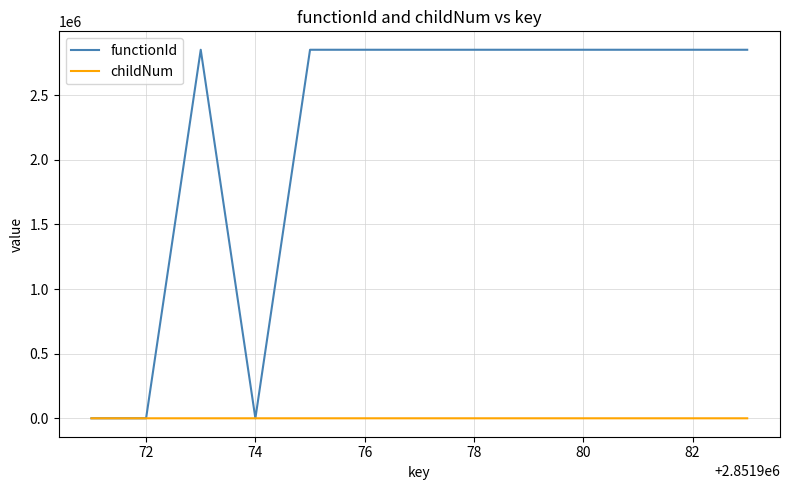

Which series has the widest spread of values?

functionId